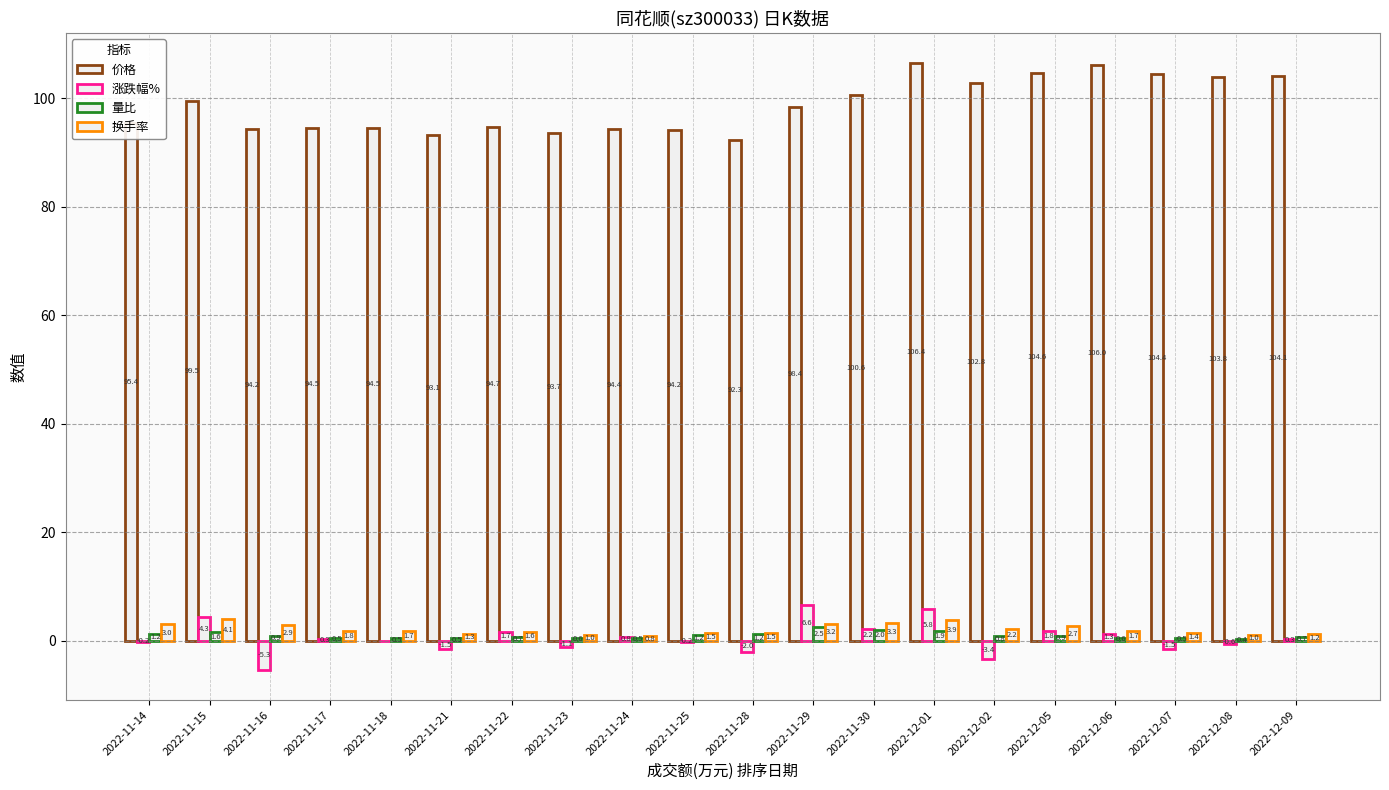

Rank the series by their maximum value, from lowest to highest.

量比, 换手率, 涨跌幅%, 价格